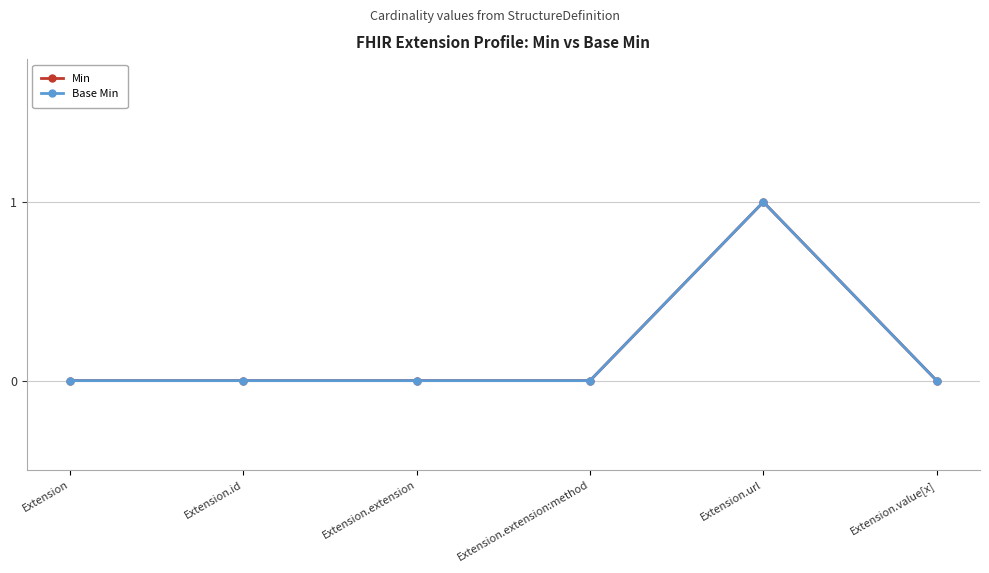

Between Extension.id and Extension.value[x], which series saw the biggest shift?

Min